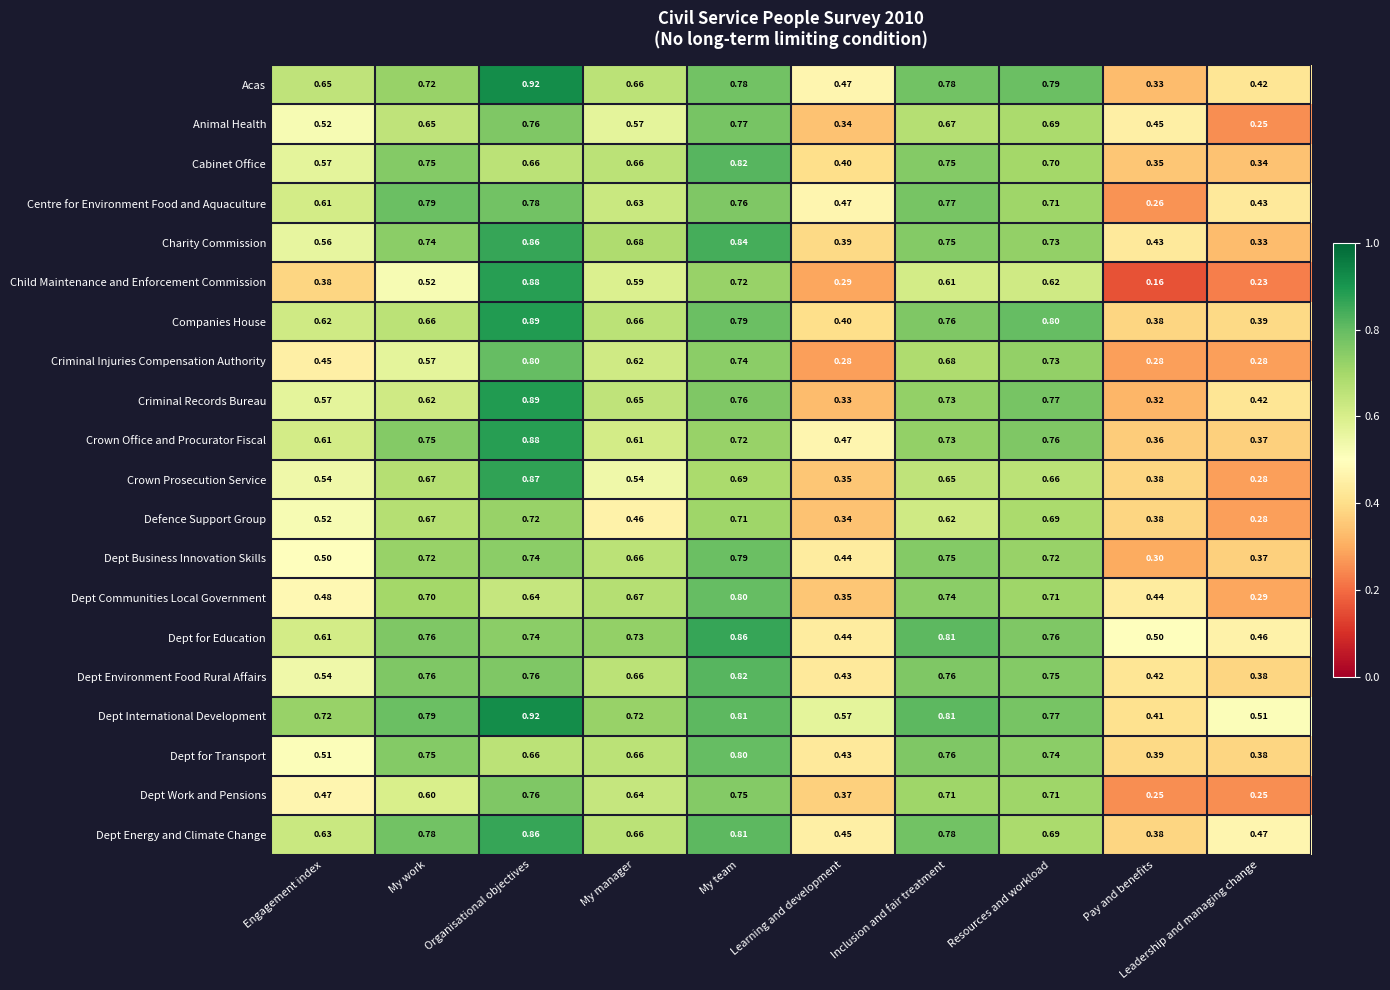

Which category has the highest value in the Child Maintenance and Enforcement Commission series?

Organisational objectives